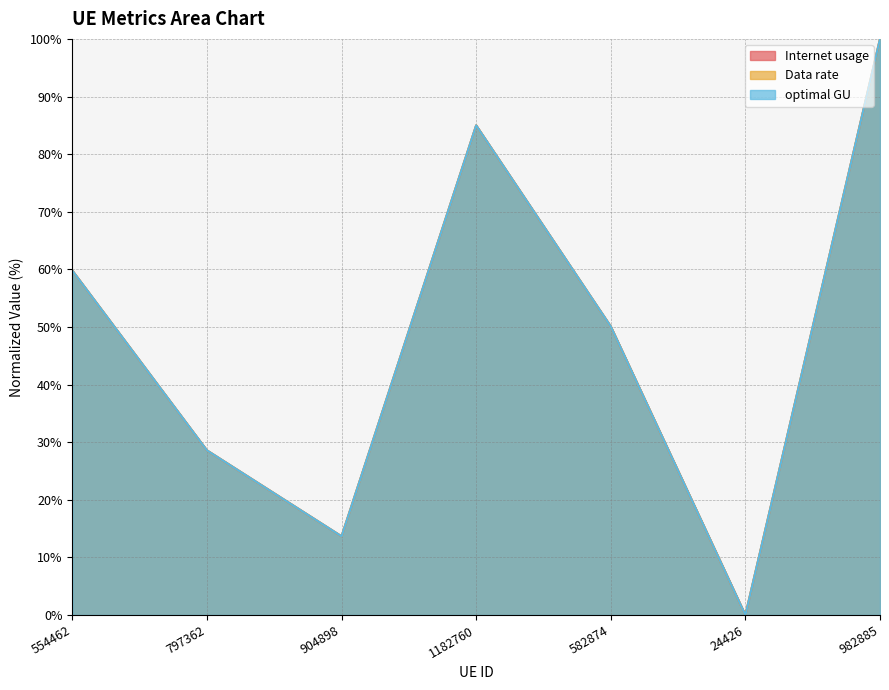

What is the difference between the Data rate values at 797362 and 24426?

28.6